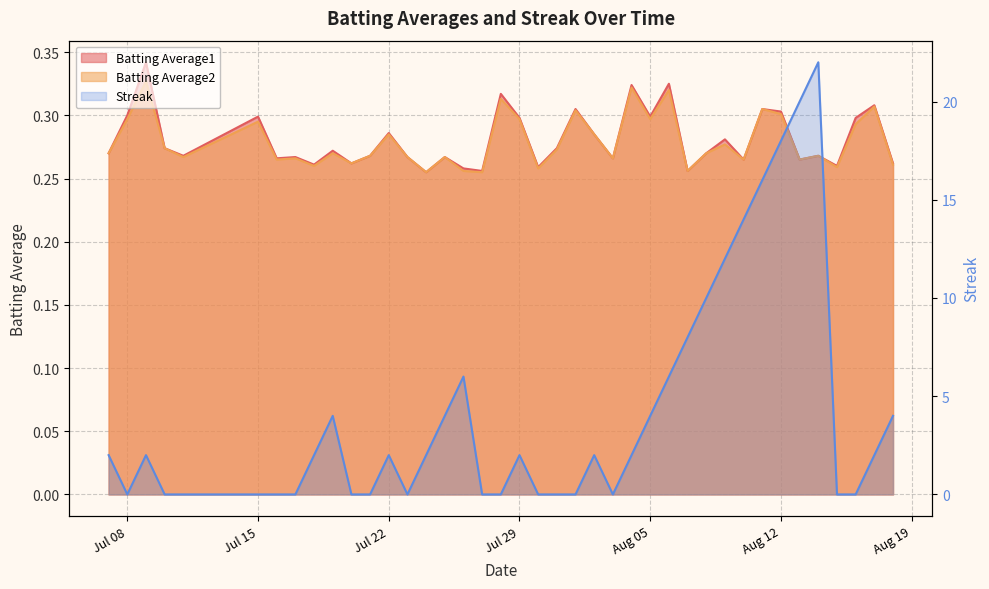

The value of Batting Average2 at 23 is 0.4. True or false?

False